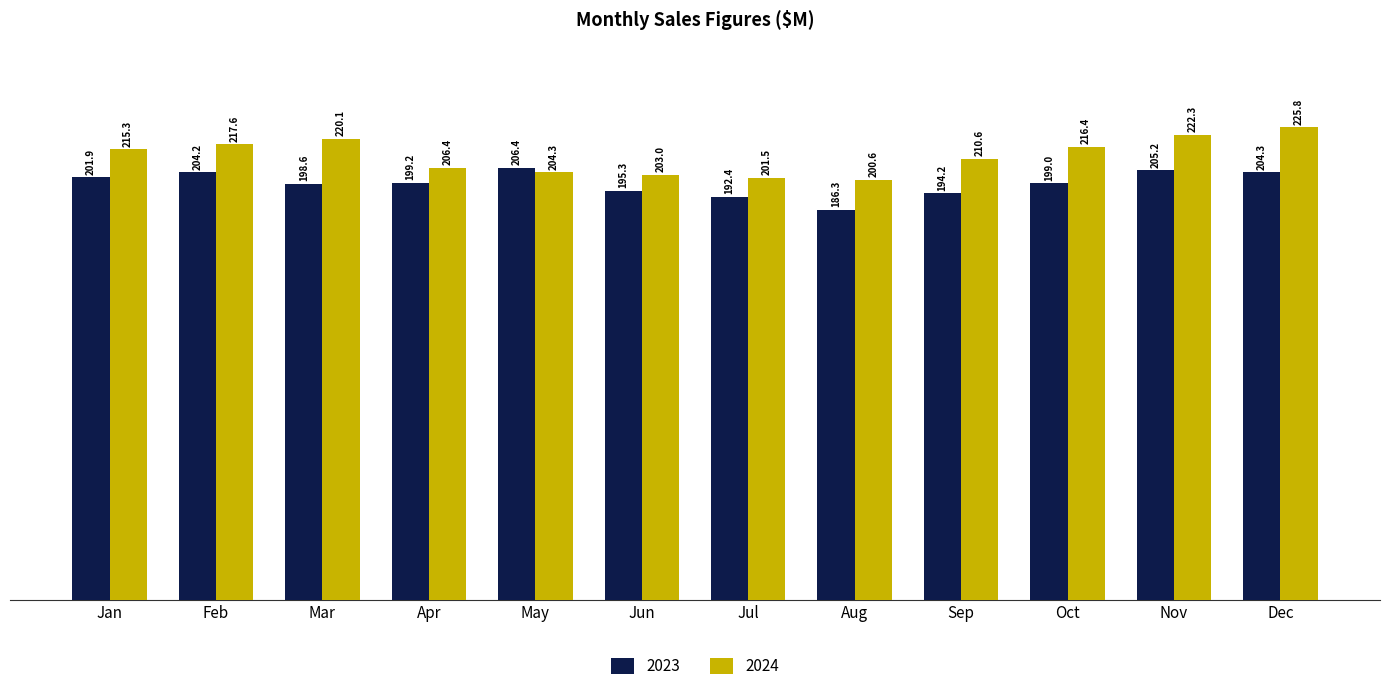

Reading left to right, transcribe all the data shown in this chart.

2023: Jan=201.9	Feb=204.2	Mar=198.6	Apr=199.2	May=206.4	Jun=195.3	Jul=192.4	Aug=186.3	Sep=194.2	Oct=199.0	Nov=205.2	Dec=204.3
2024: Jan=215.3	Feb=217.6	Mar=220.1	Apr=206.4	May=204.3	Jun=203.0	Jul=201.5	Aug=200.6	Sep=210.6	Oct=216.4	Nov=222.3	Dec=225.8